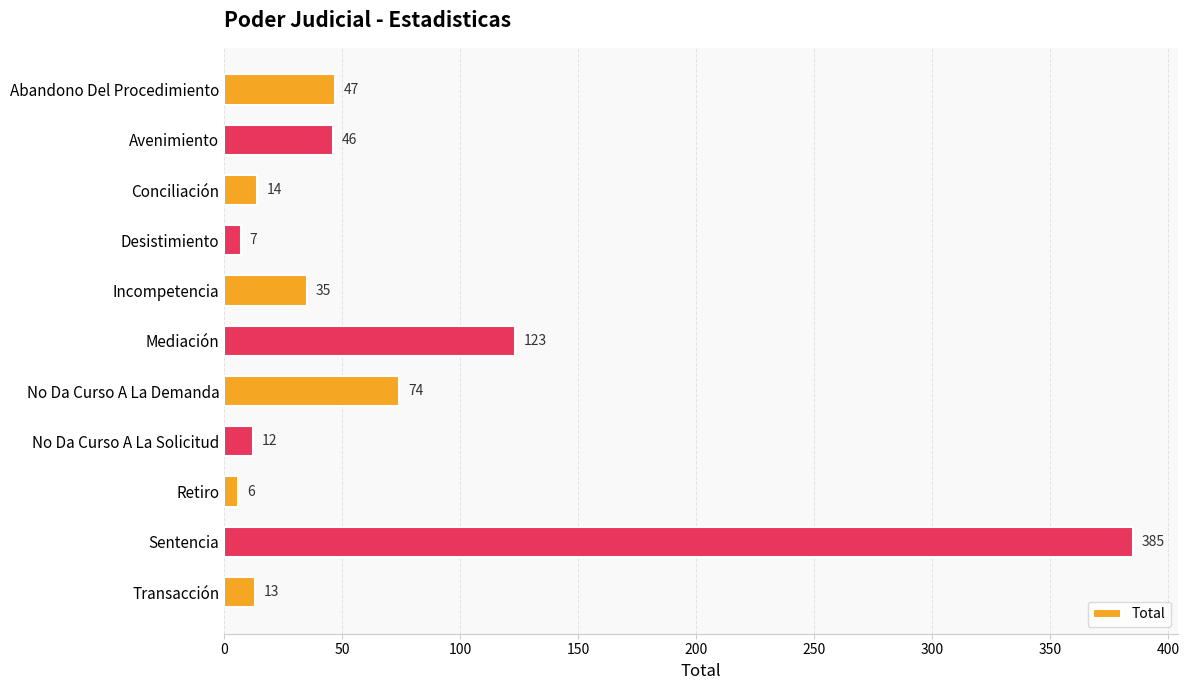

Is it true that the value at Mediación is 195?

False